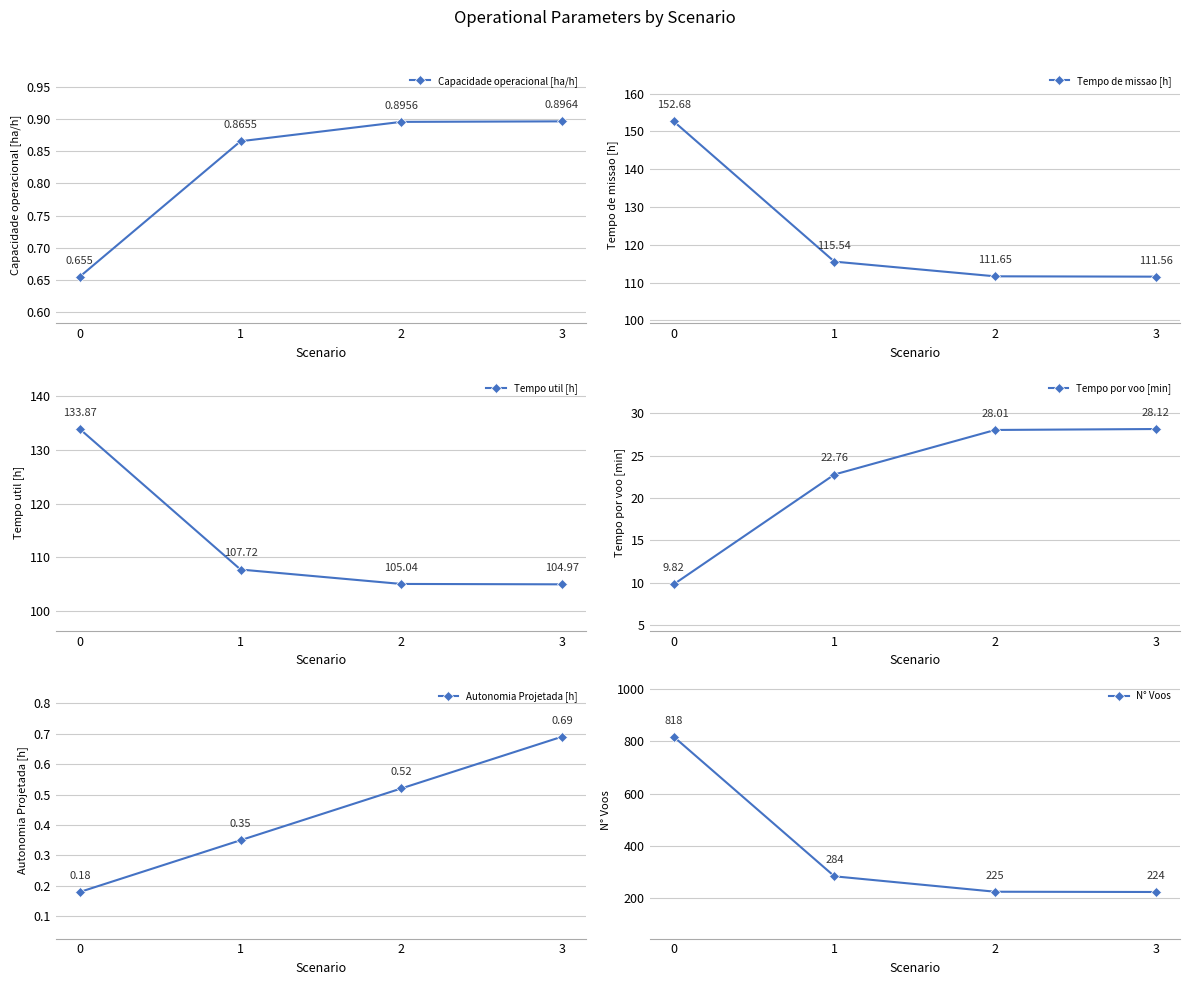

What are all the series names shown in the legend?

Capacidade operacional [ha/h], Tempo de missao [h], Tempo util [h], Tempo por voo [min], Autonomia Projetada [h], N° Voos